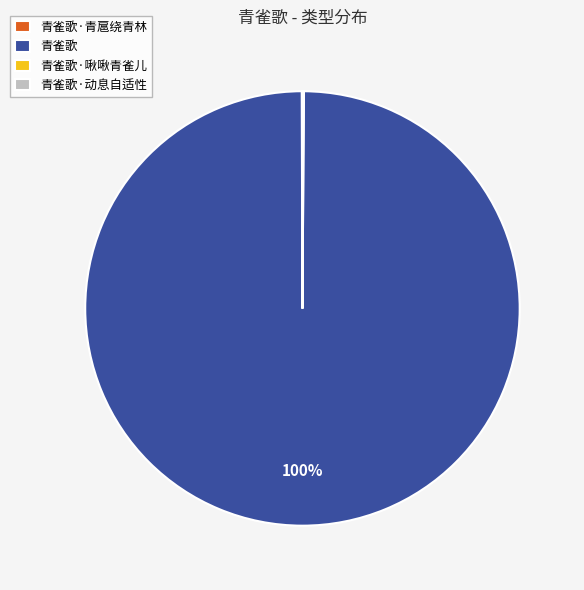

Which slice is the largest?

青雀歌